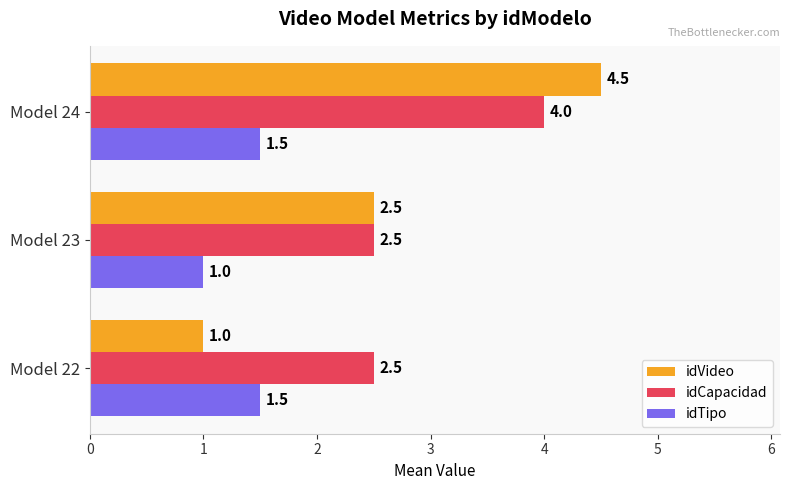

Which series has the largest total across all categories?

idCapacidad